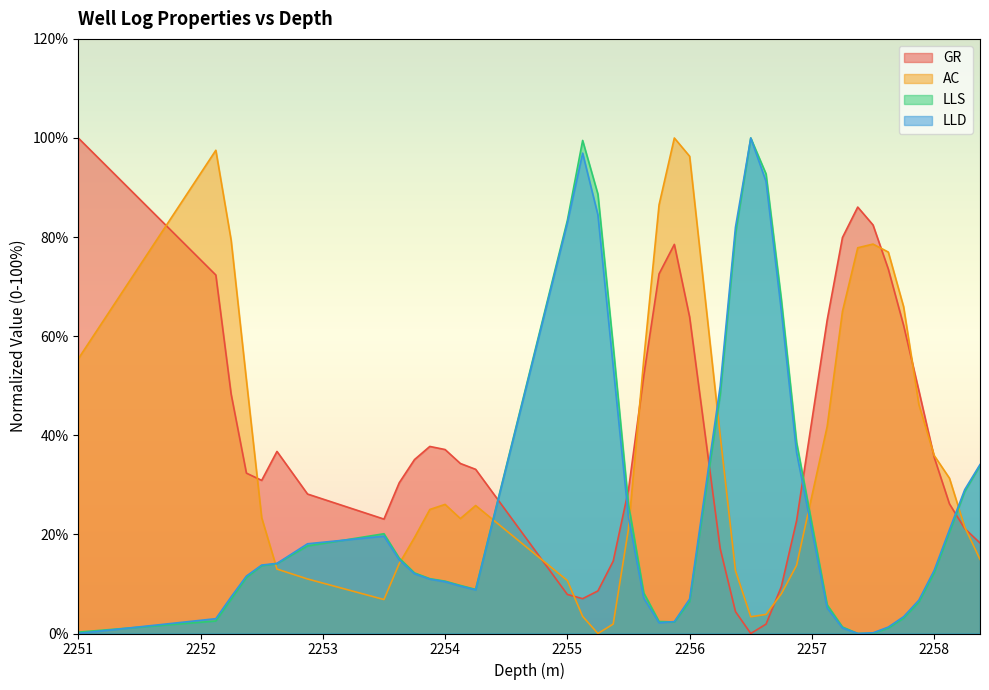

Reading left to right, what are all the values shown in this chart?

GR: 100.0	72.3	48.3	32.4	30.9	36.7	28.1	23.1	30.4	35.1	37.8	37.1	34.3	33.1	7.9	7.0	8.6	14.6	29.0	52.1	72.6	78.5	63.9	17.1	4.4	0.0	1.9	9.5	22.8	63.3	79.9	86.1	82.4	73.6	62.2	49.0	35.6	26.2	21.2	18.3
AC: 55.4	97.5	79.4	51.2	23.4	13.0	11.0	6.9	14.1	19.4	25.0	26.1	23.2	25.8	10.7	3.5	0.0	1.9	21.1	55.3	86.5	100.0	96.3	39.9	12.7	3.4	3.8	8.0	13.8	41.8	65.0	77.8	78.6	77.0	66.0	46.2	35.9	31.3	21.5	15.0
LLS: 0.3	2.5	6.9	11.3	13.7	14.1	17.7	20.1	15.2	12.2	11.1	10.6	9.7	8.9	83.4	99.5	88.7	58.0	26.0	8.2	2.4	2.3	6.4	48.1	80.6	100.0	92.8	67.4	38.6	5.8	1.3	0.0	0.0	1.1	3.1	6.3	12.2	20.4	28.6	33.9
LLD: 0.0	3.0	7.4	11.6	13.8	14.2	18.1	19.6	14.9	12.1	11.0	10.5	9.6	8.8	82.9	96.9	84.5	53.9	23.4	7.1	2.2	2.4	7.0	49.9	82.0	100.0	91.2	65.1	36.5	5.2	1.1	0.0	0.1	1.3	3.4	6.7	12.7	21.0	29.0	34.1